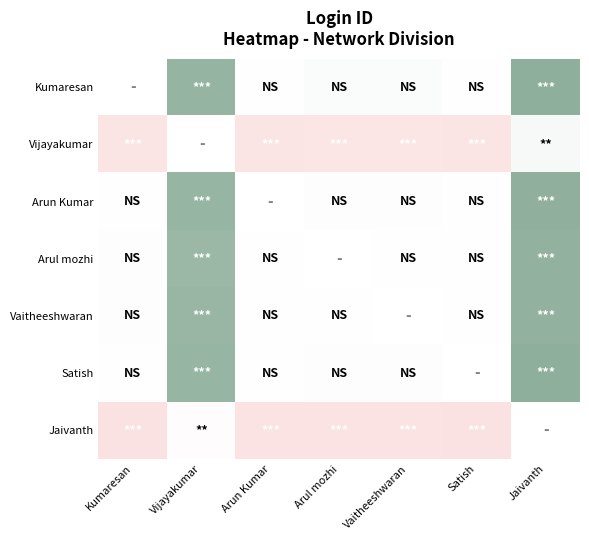

List the labels in order of Satish value, smallest first.

Kumaresan, Arun Kumar, Vaitheeshwaran, Arul mozhi, Vijayakumar, Satish, Jaivanth